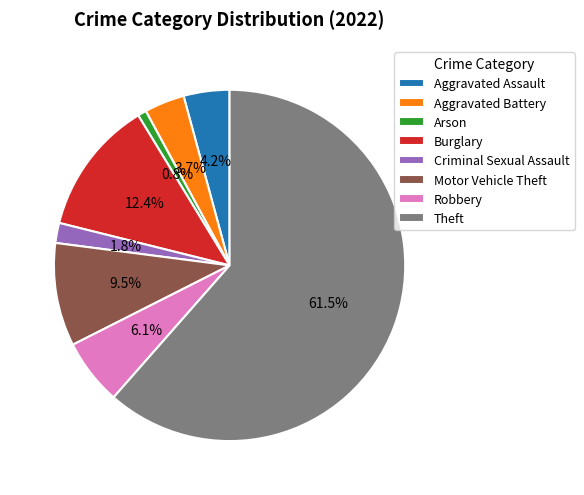

To the nearest percent, what portion does Aggravated Assault represent?

4%